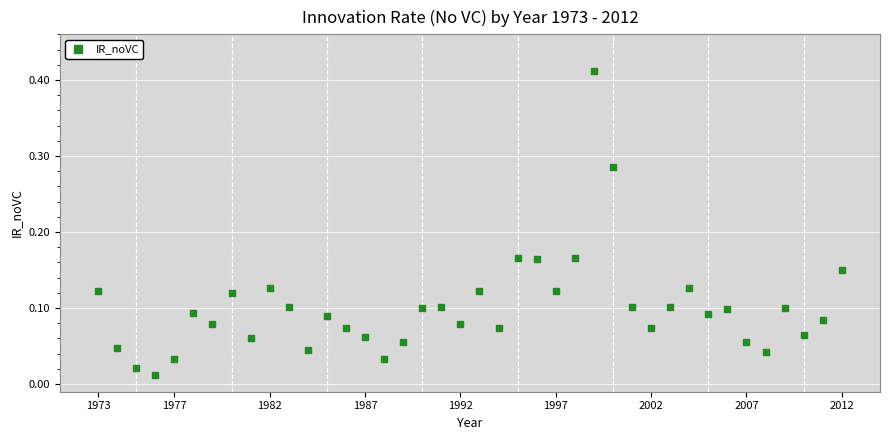

What is the range of X values (max minus min)?

39.0